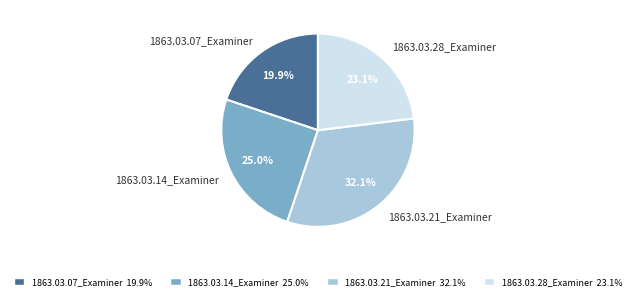

Rank the categories by value from highest to lowest.

1863.03.21_Examiner, 1863.03.14_Examiner, 1863.03.28_Examiner, 1863.03.07_Examiner